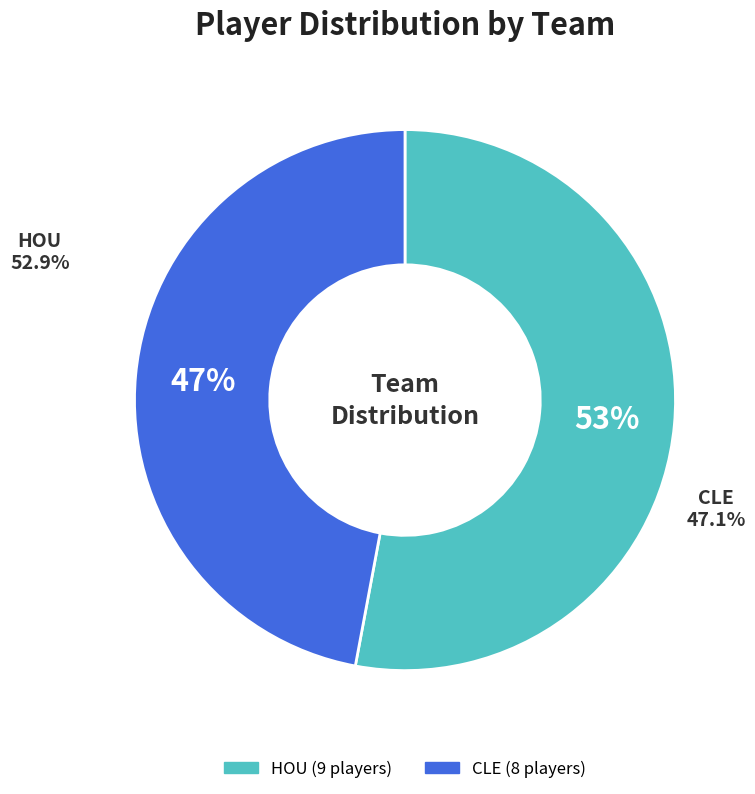

Which category has the smallest portion of the pie?

CLE